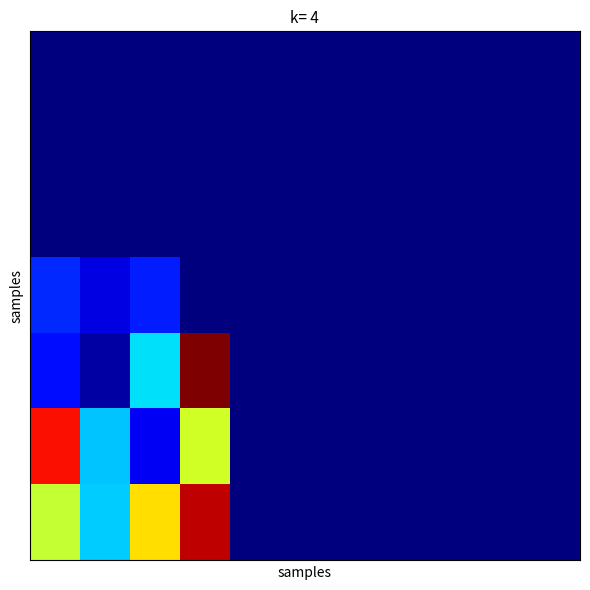

At which category does the chart reach its peak across all series?

3